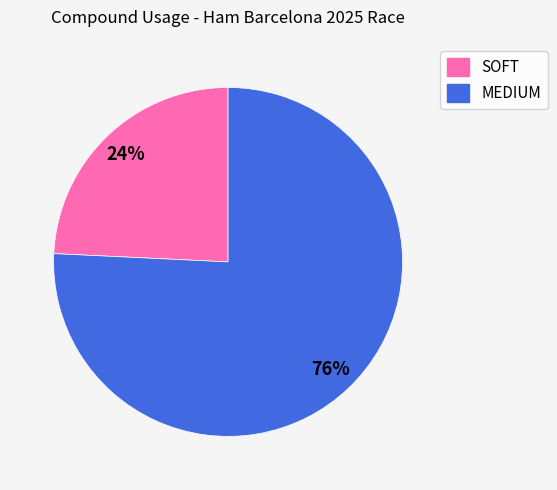

To the nearest percent, what is the difference between the SOFT and MEDIUM slice percentages?

52%